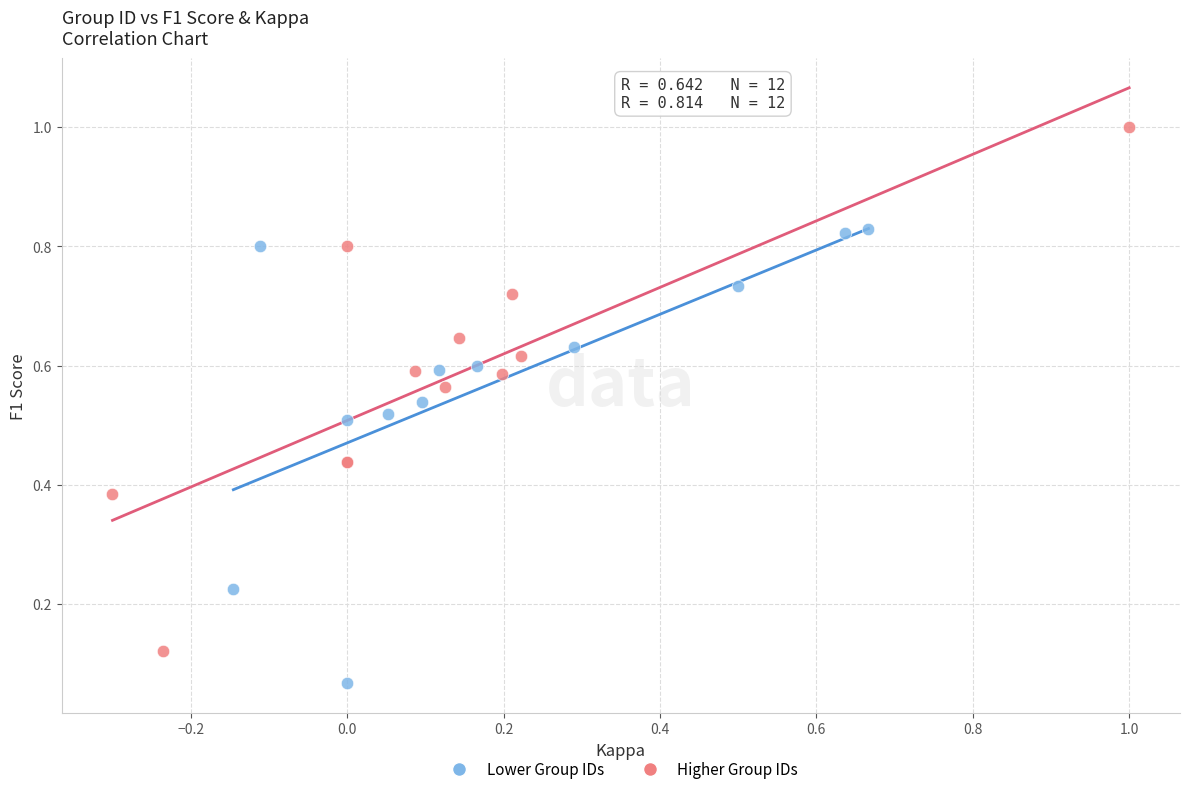

Which series contains the lowest Y value?

Lower Group IDs